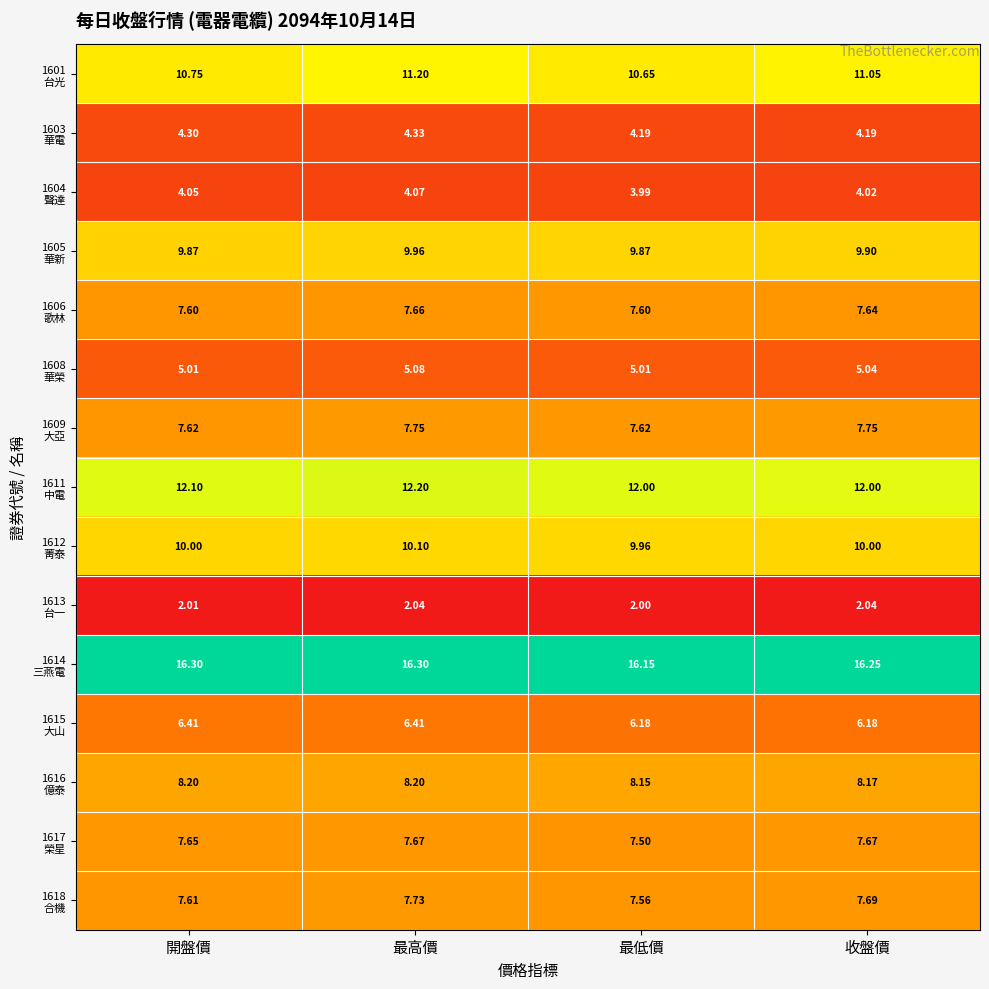

Which label corresponds to the smallest value in the chart?

最低價